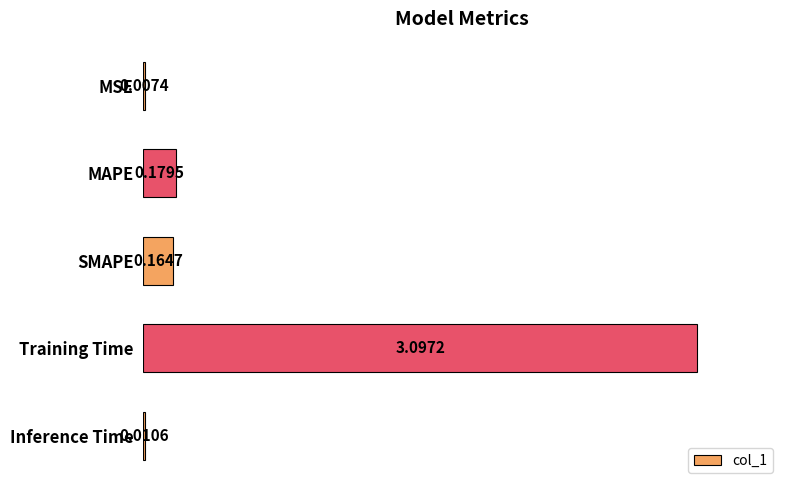

Where is the data nearest to the value 1?

MAPE